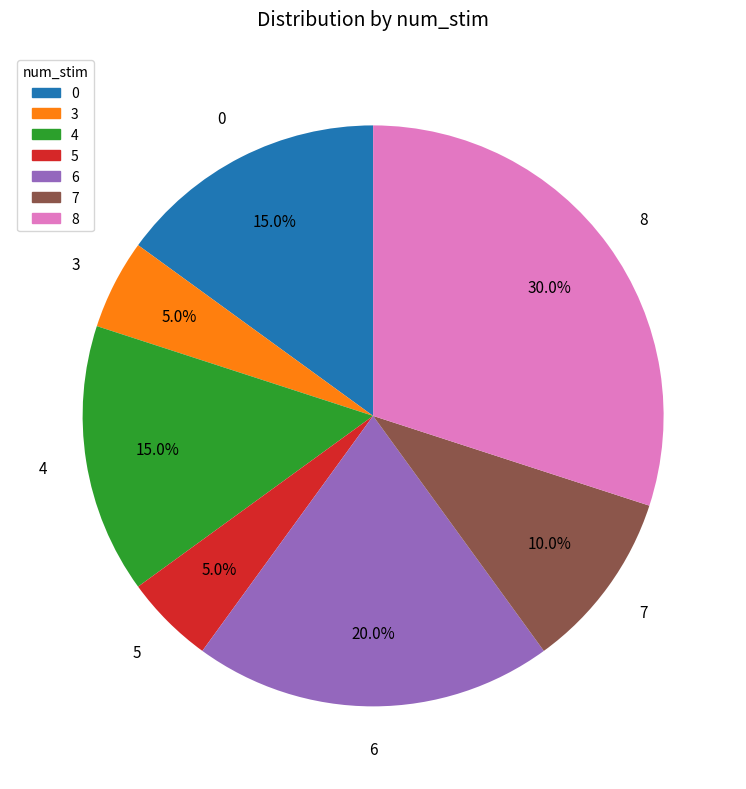

True or false: 6 accounts for 13% of the total.

False